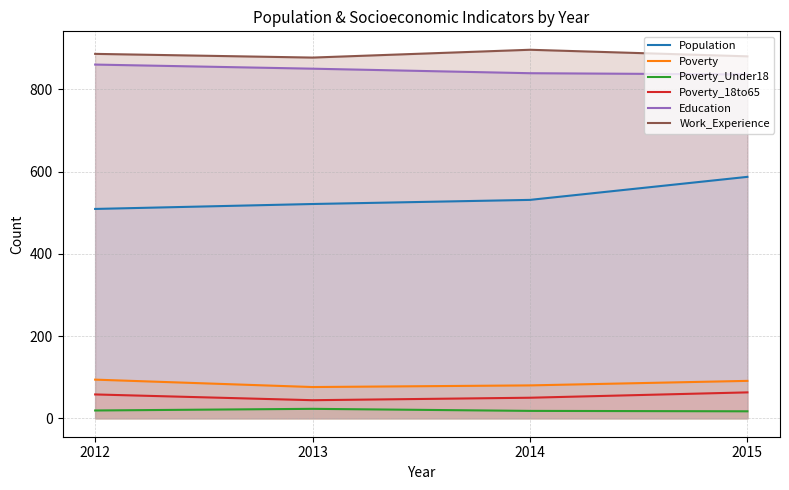

How many lines are shown in the chart?

6